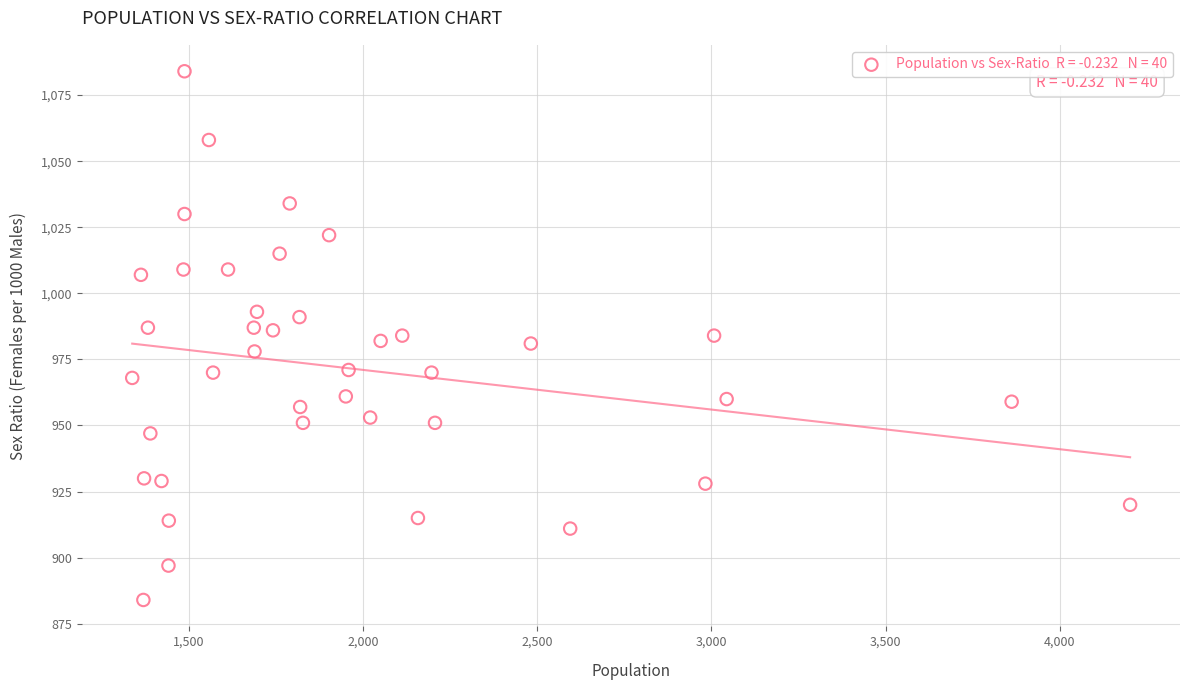

What is the range of Y values (max minus min)?

200